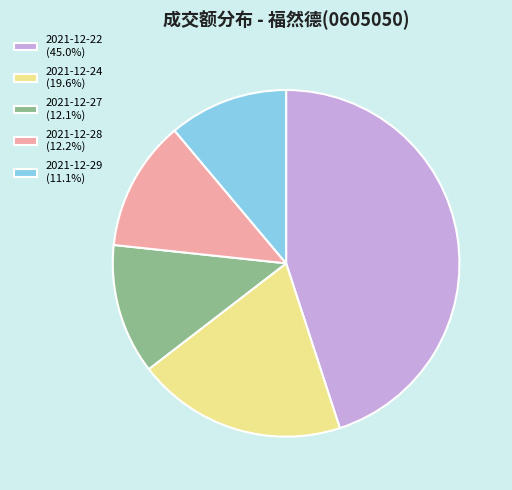

Which slice is the largest?

2021-12-22